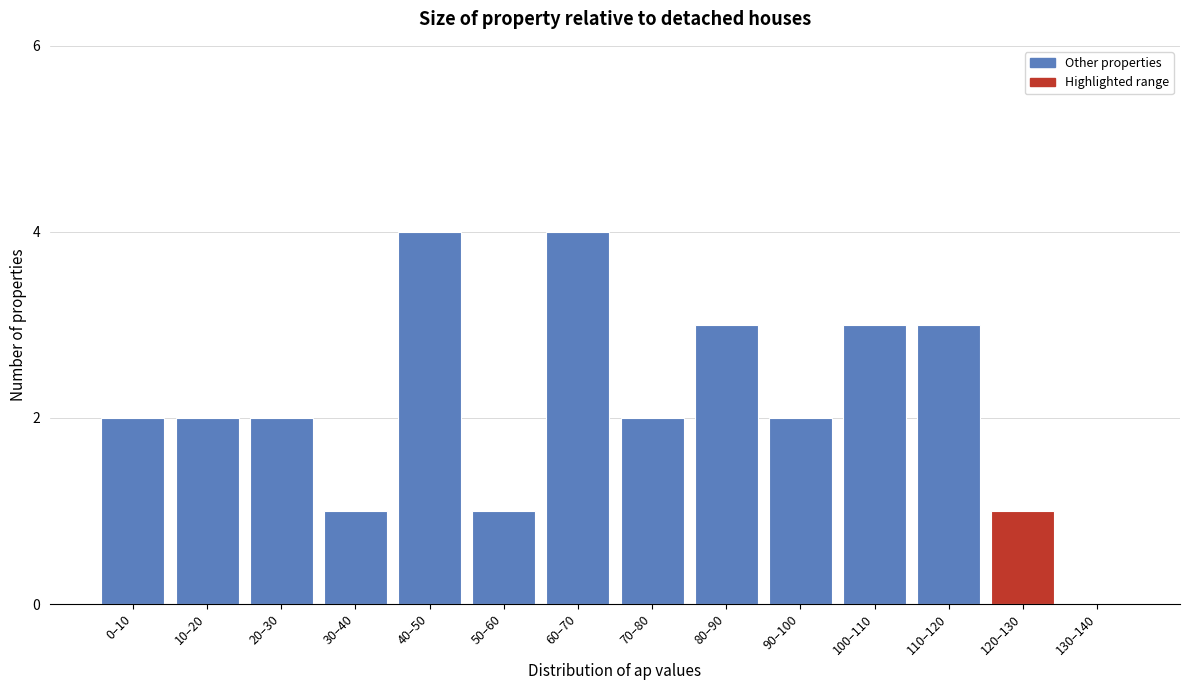

Reading right to left, extract all data points from this chart.

130–140=0	120–130=1	110–120=3	100–110=3	90–100=2	80–90=3	70–80=2	60–70=4	50–60=1	40–50=4	30–40=1	20–30=2	10–20=2	0–10=2